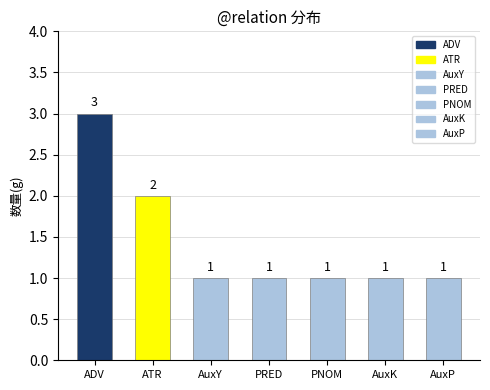

Count the number of values greater than 1.

2